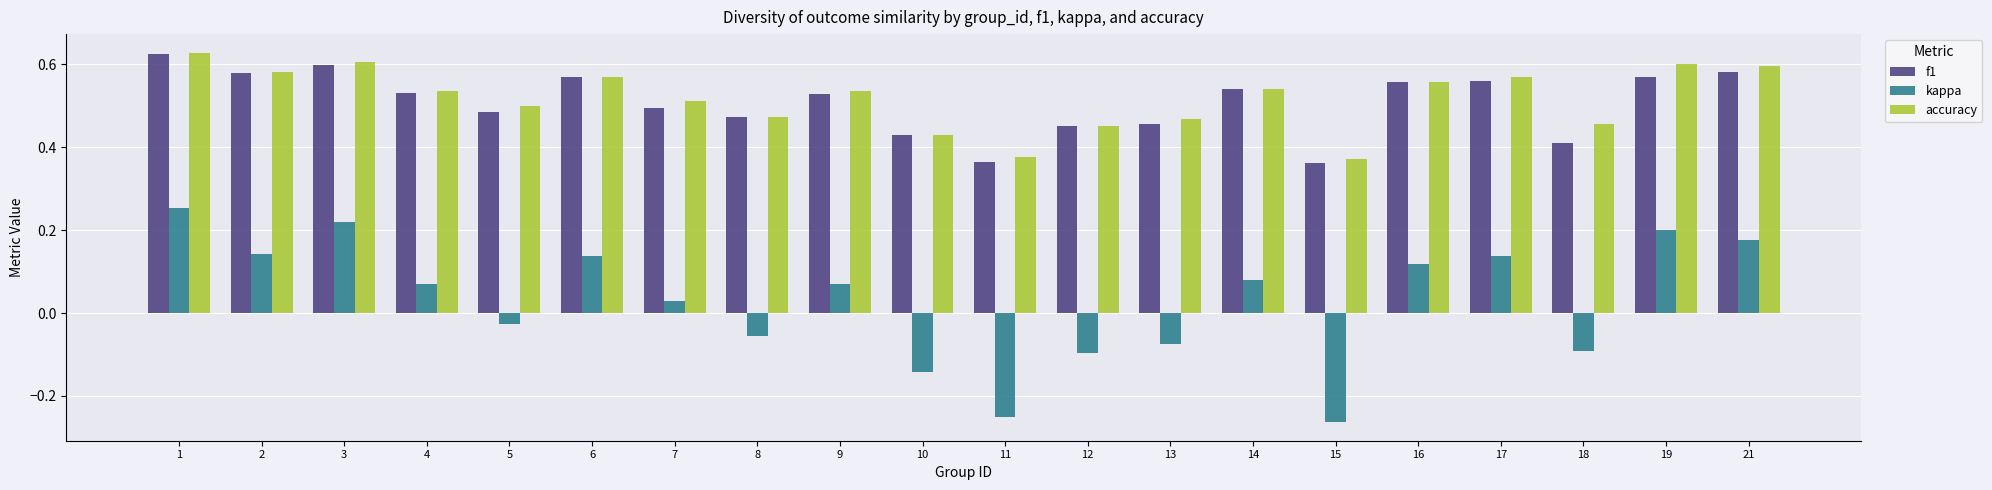

Which series changed the most between 2 and 13?

kappa